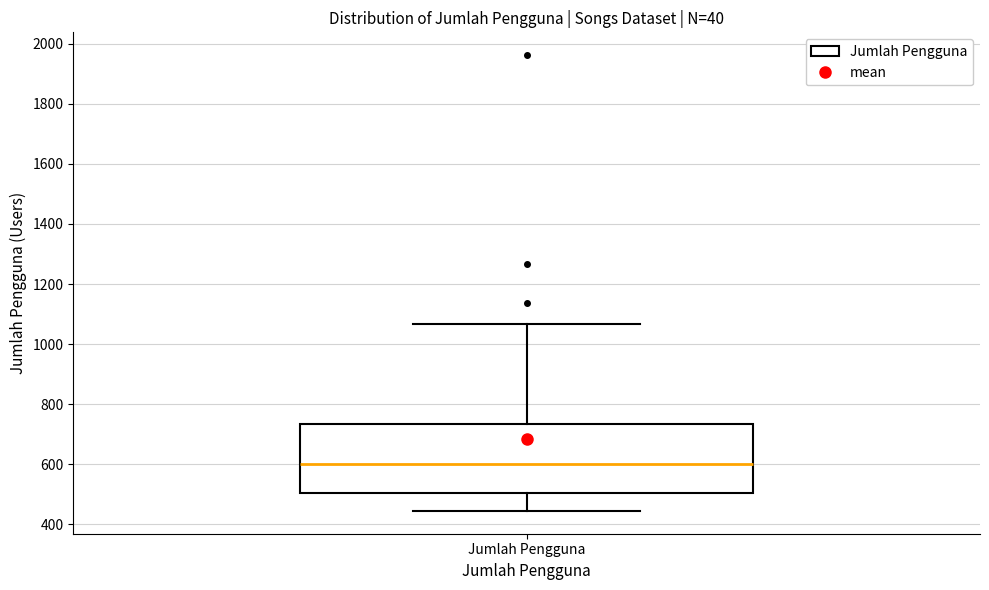

Transcribe this box plot: give where the median line is, the range the box spans, and where the two whiskers end, as read against the y-axis. The values are not printed on the chart, so give them approximately, as read against the axis.

median 600, box 500 to 740, whiskers 440 to 1060